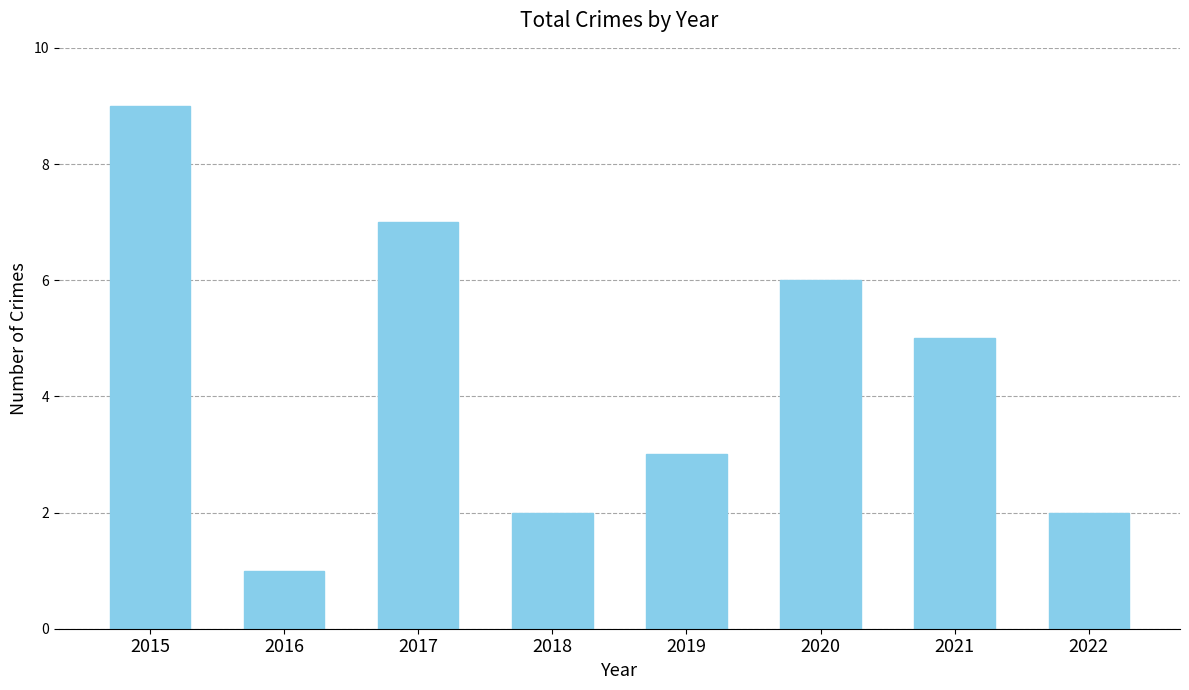

Which has a higher value, 2020 or 2018?

2020